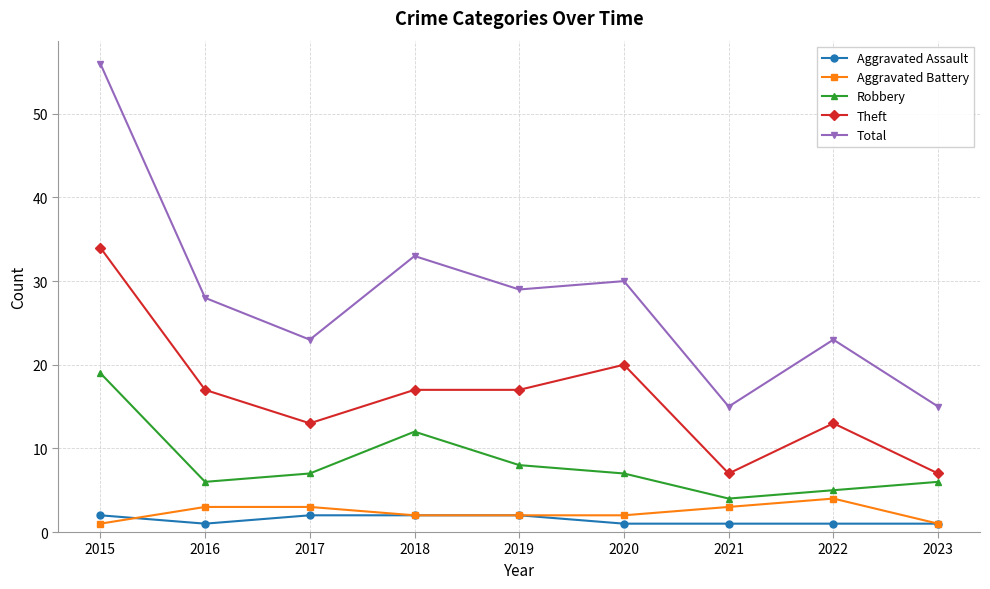

At how many categories does at least one series exceed 50?

1